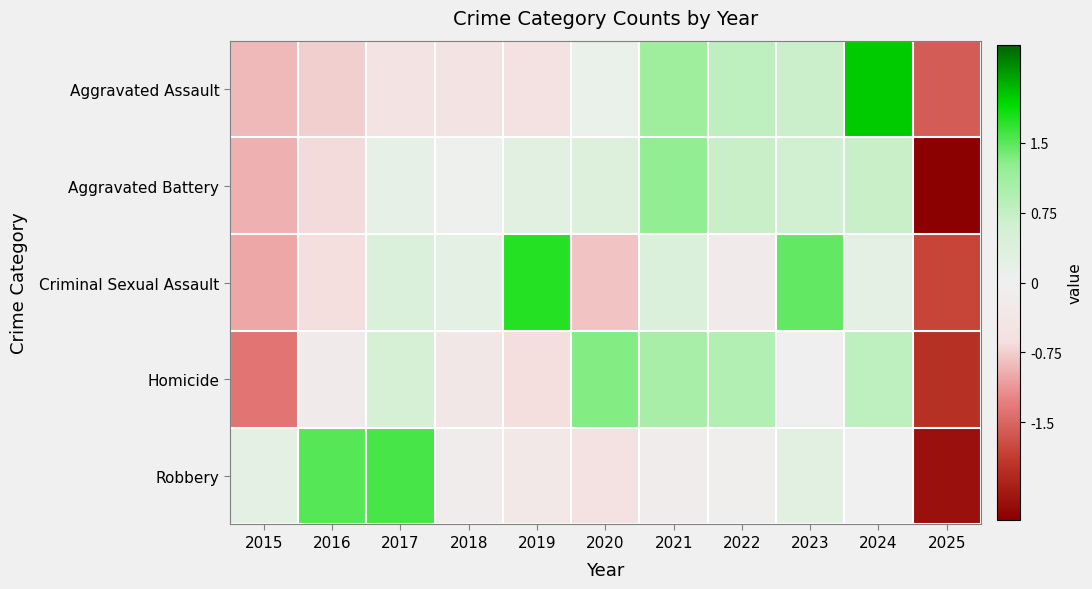

What is the greatest value displayed?

2.0